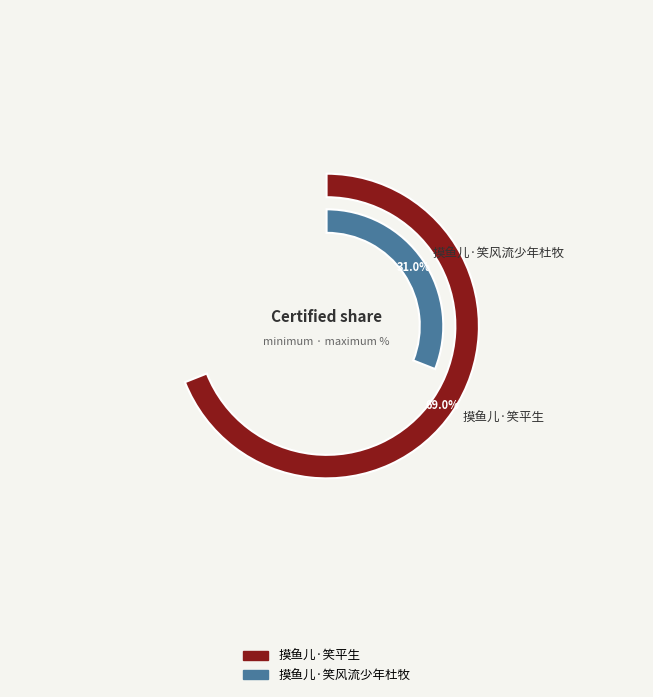

Rank the categories by value from lowest to highest.

摸鱼儿·笑风流少年杜牧, 摸鱼儿·笑平生